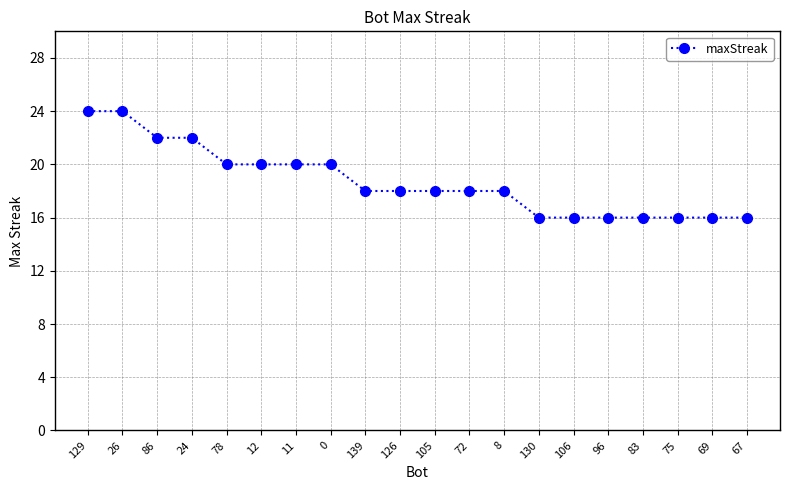

Approximately how many times larger is the value at 72 compared to 12?

0.9